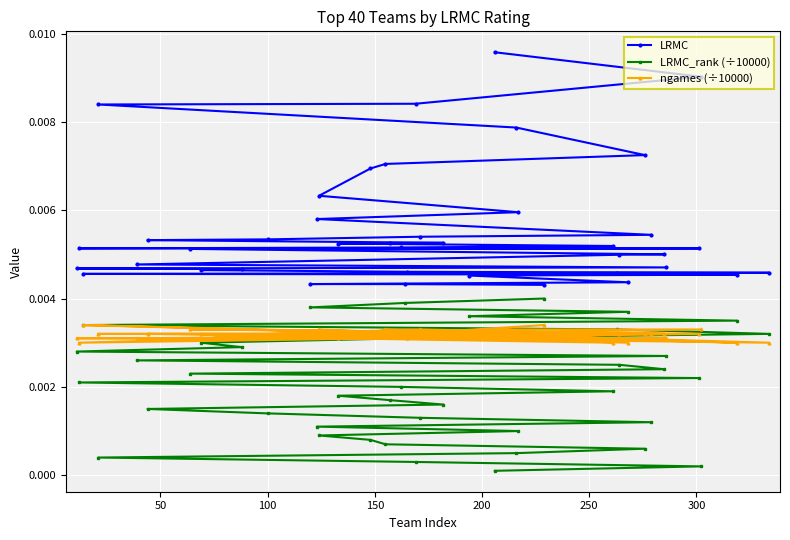

List the series in order of their peak value, lowest first.

ngames (÷10000), LRMC_rank (÷10000), LRMC